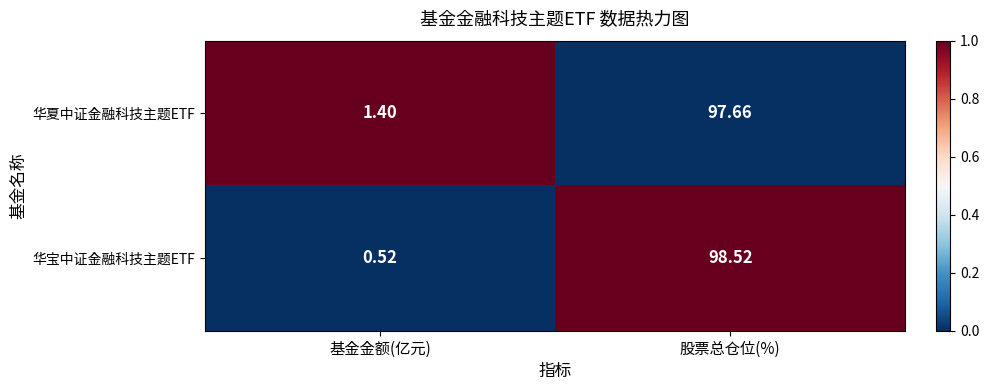

Where does the 华宝中证金融科技主题ETF series first go above 98?

股票总仓位(%)